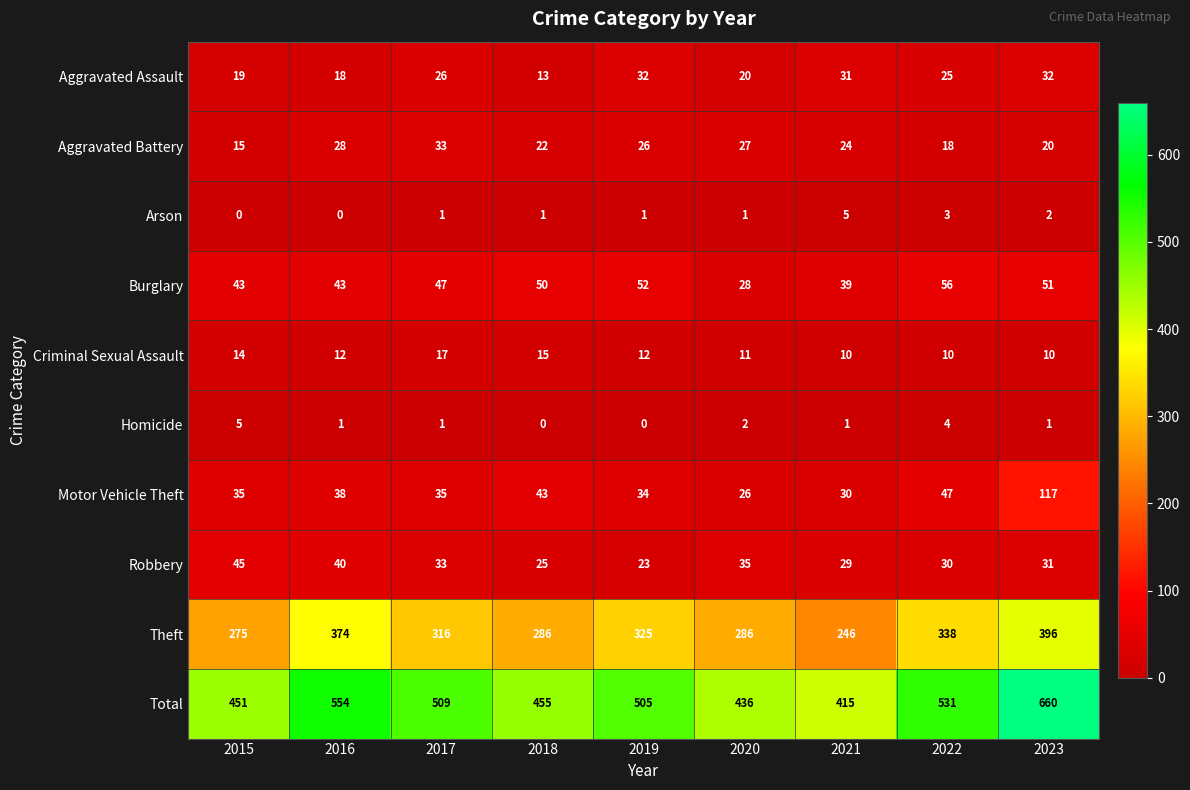

What is the difference between the highest and lowest values at 2023?

659